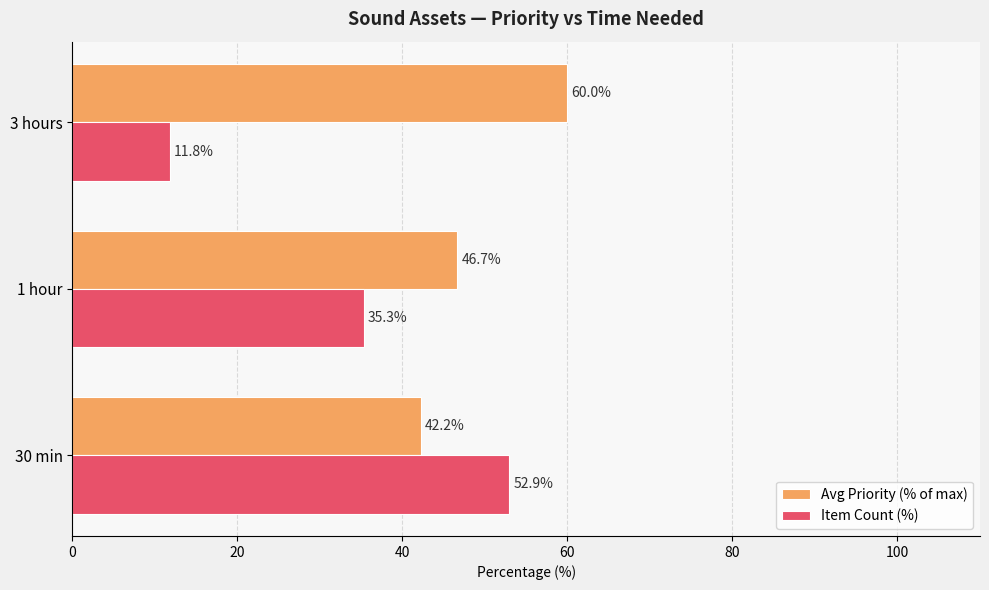

At how many categories does at least one series exceed 12?

3